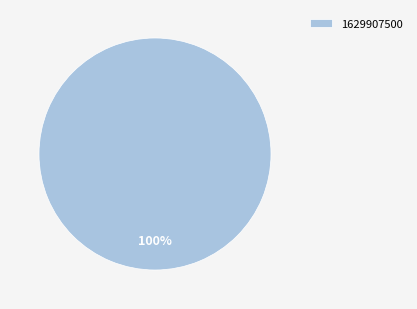

Does any single category account for the majority?

Yes